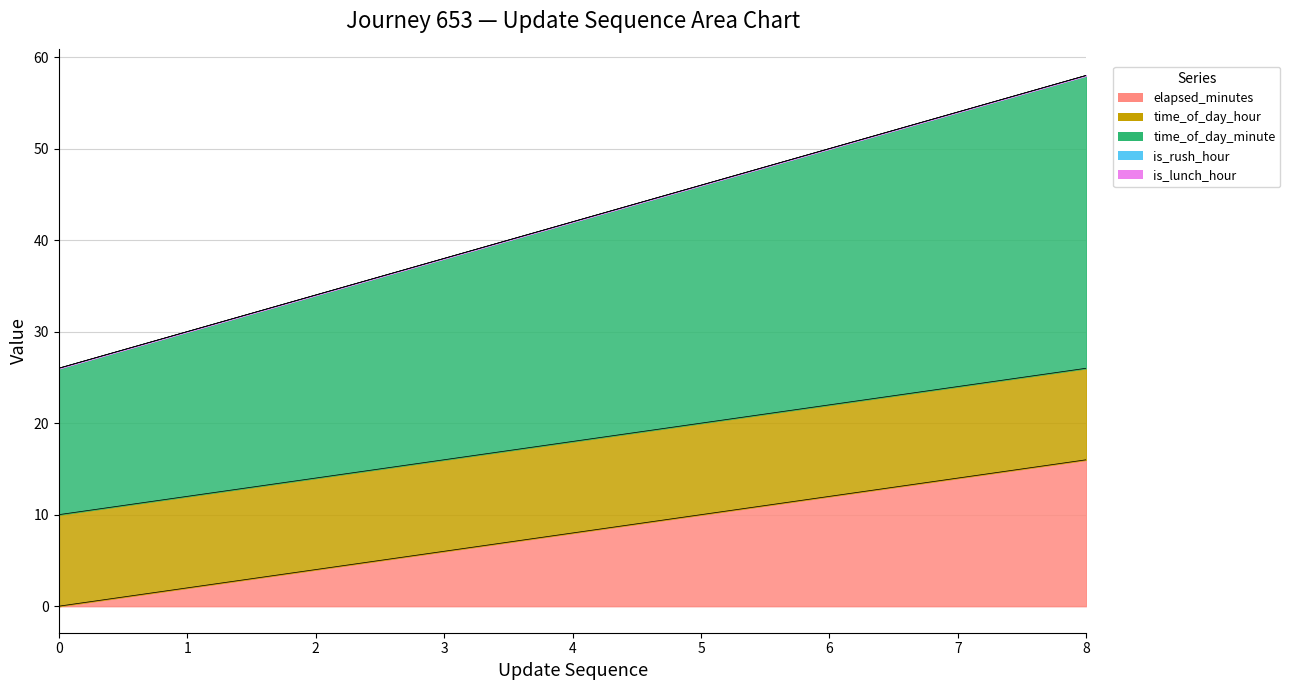

Is it true that is_rush_hour equals 0 at 3?

True